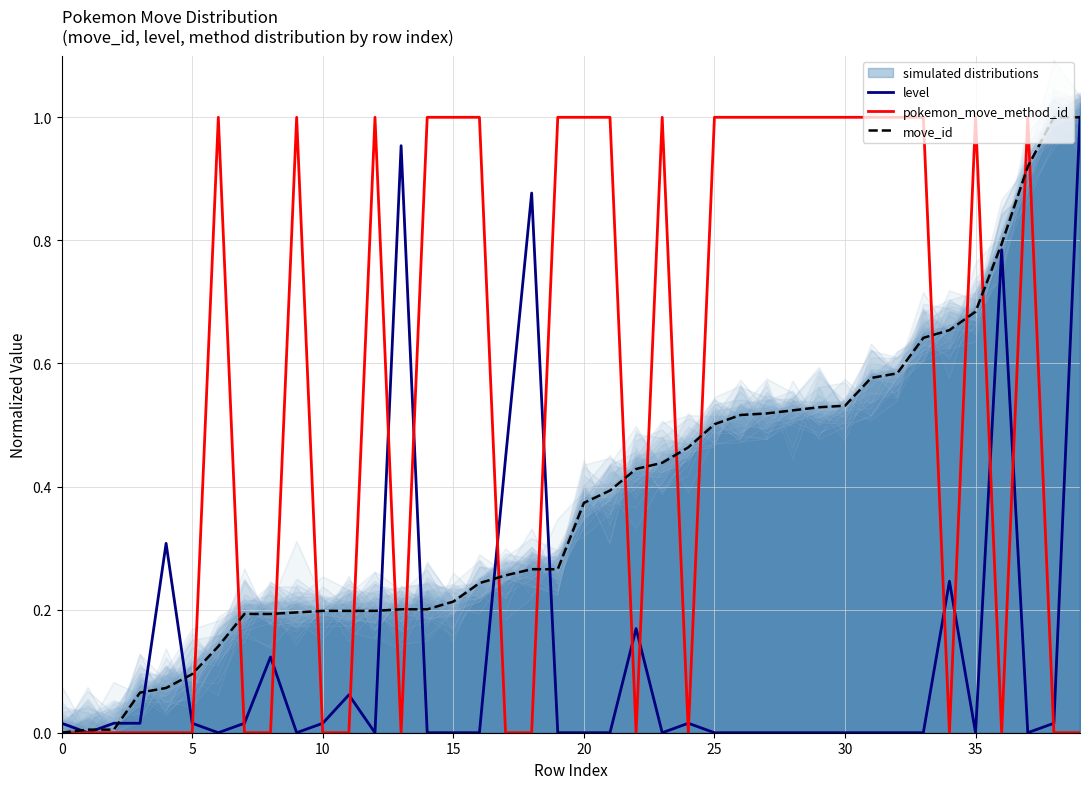

Where do move_id and level first cross each other?

0 and 5